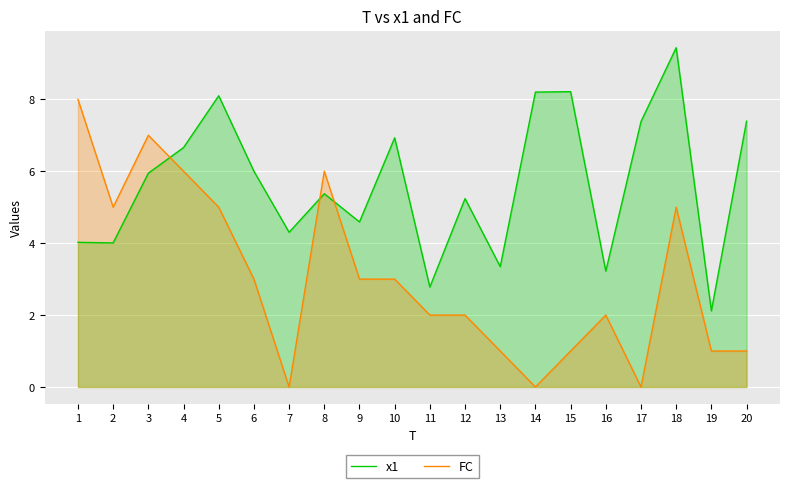

What are all the series names shown in the legend?

x1, FC